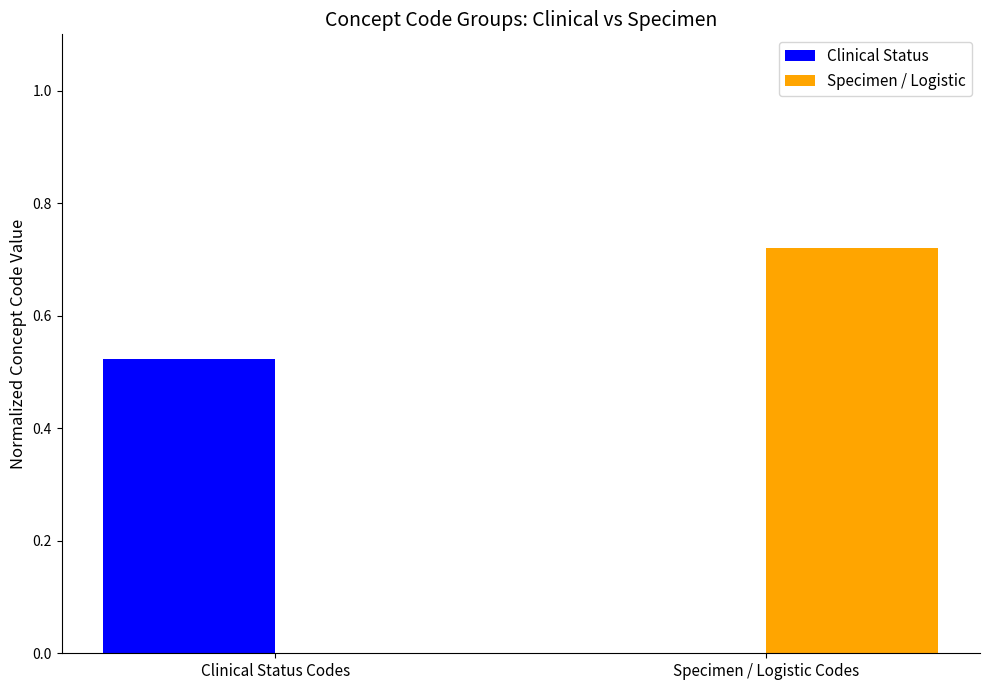

Is it true that Clinical Status equals 0.0 at Specimen / Logistic Codes?

True